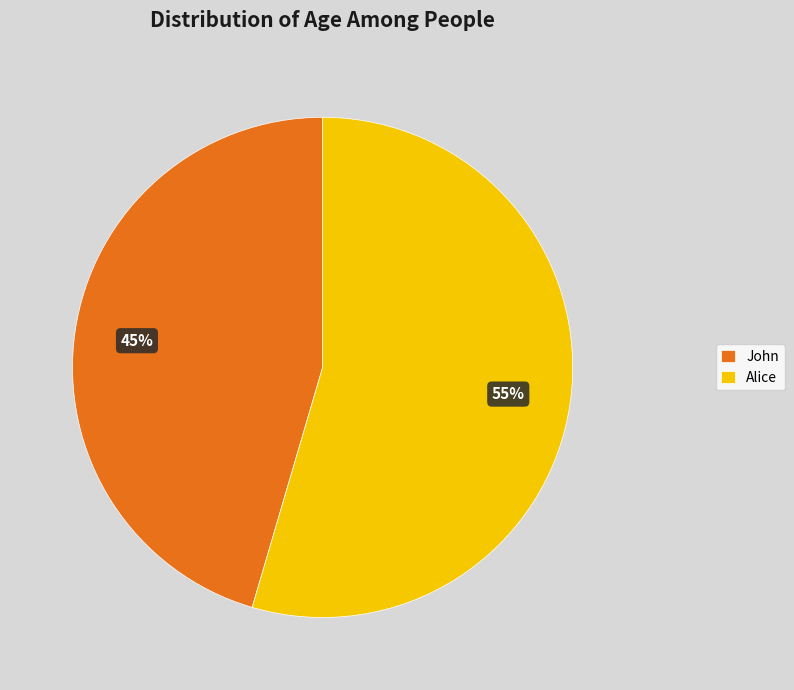

To the nearest percent, what portion does John represent?

45%